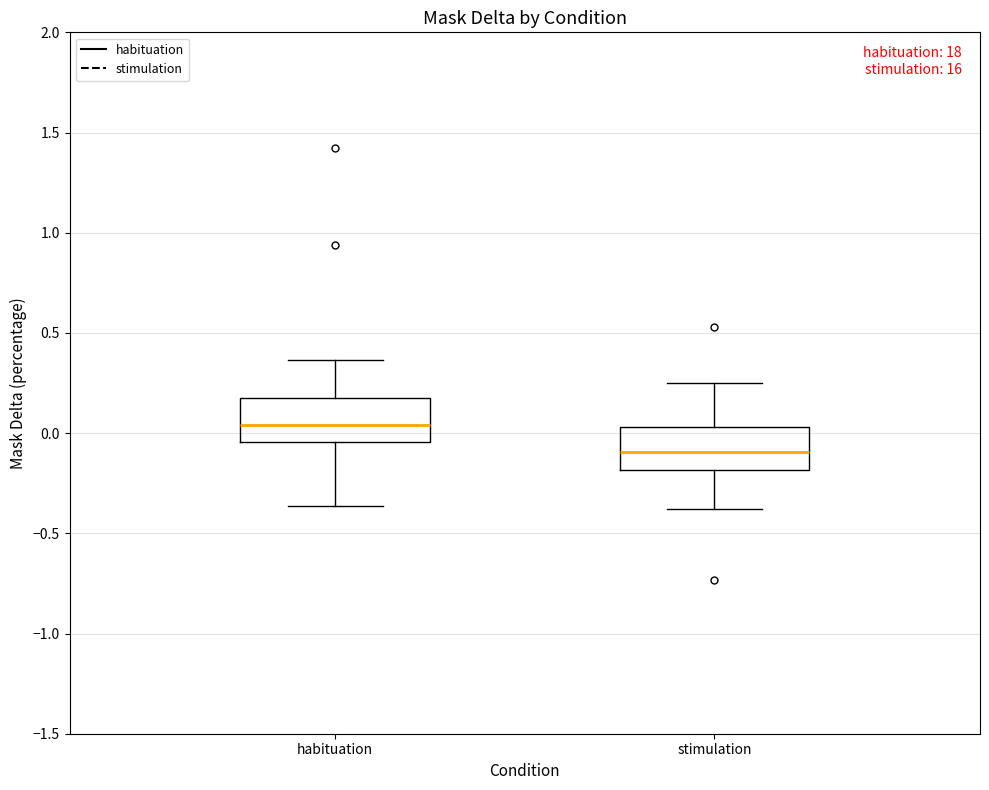

Which box has the highest median line?

habituation